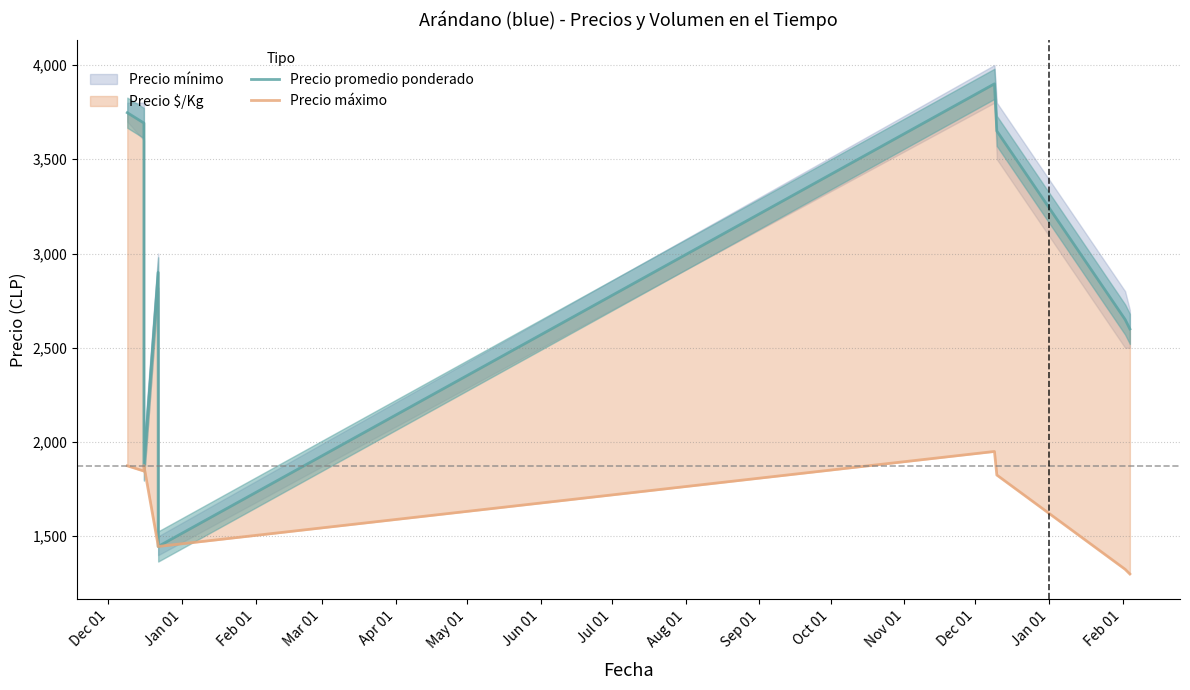

At how many categories does at least one series exceed 2903?

4